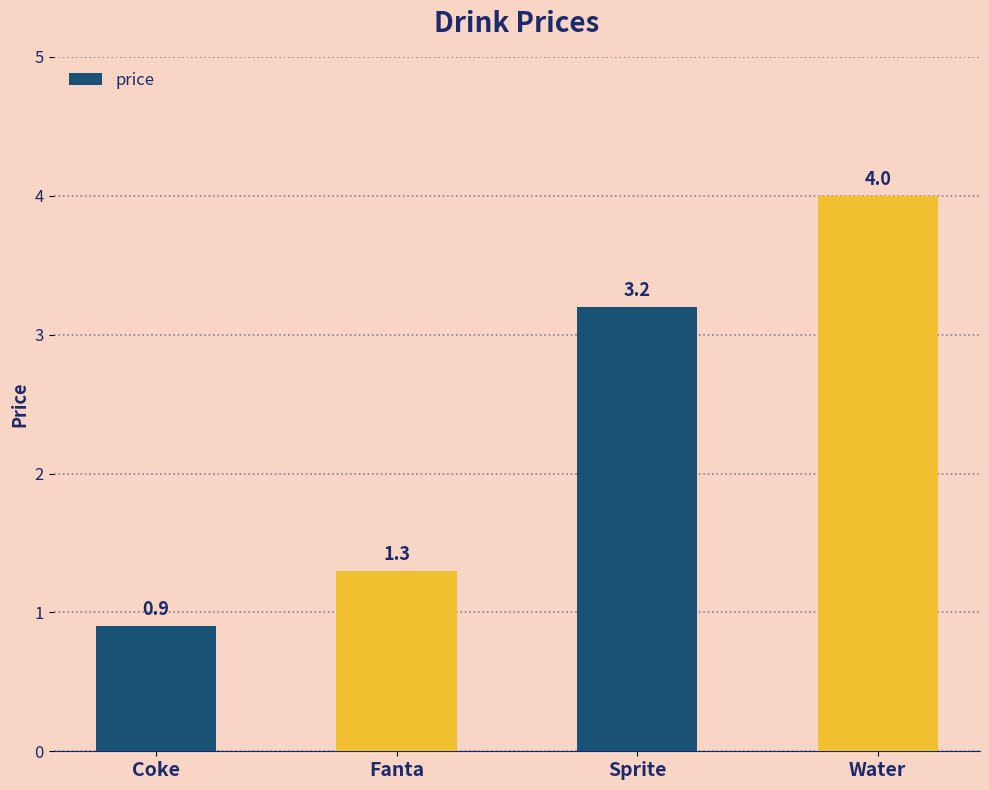

Reading left to right, list all the values displayed in this chart.

0.9	1.3	3.2	4.0